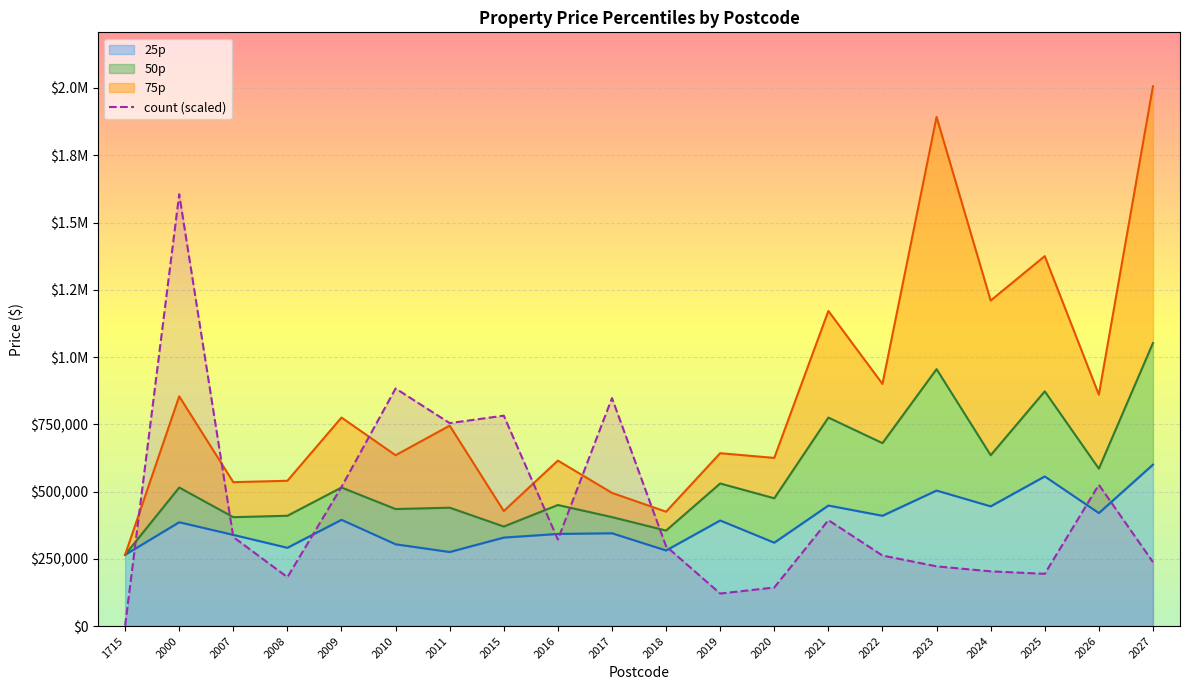

What is the change in value from 2024 to 2027?

+34345.7